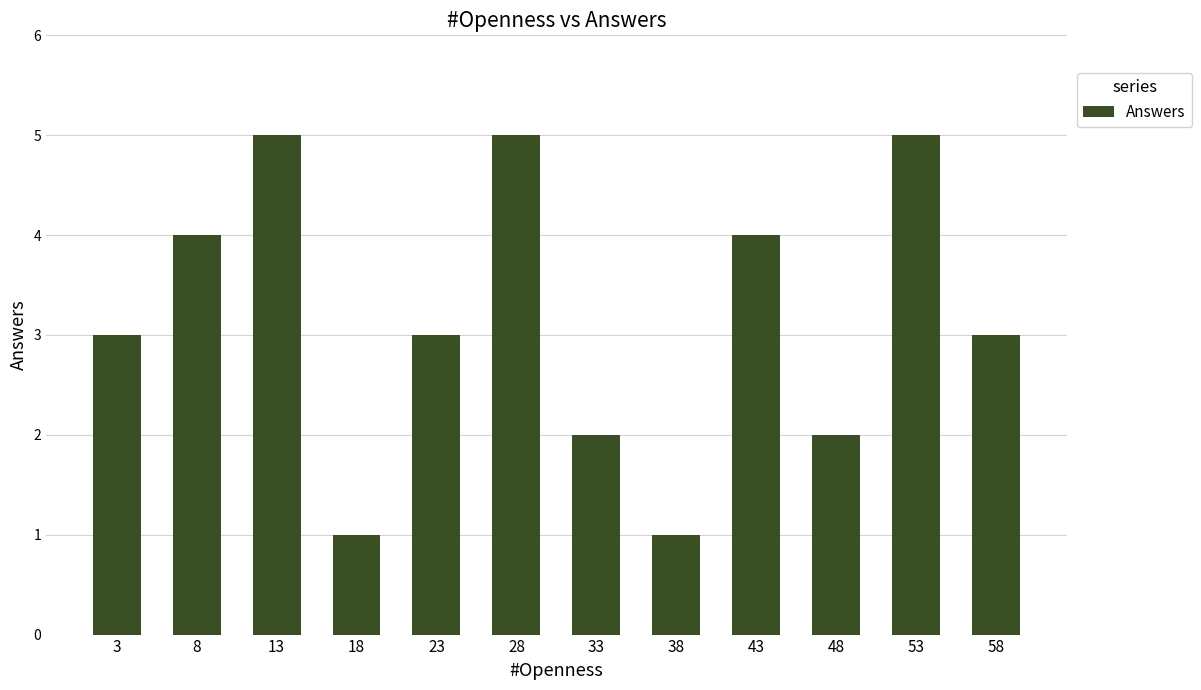

What is the change in value from 3 to 43?

+1